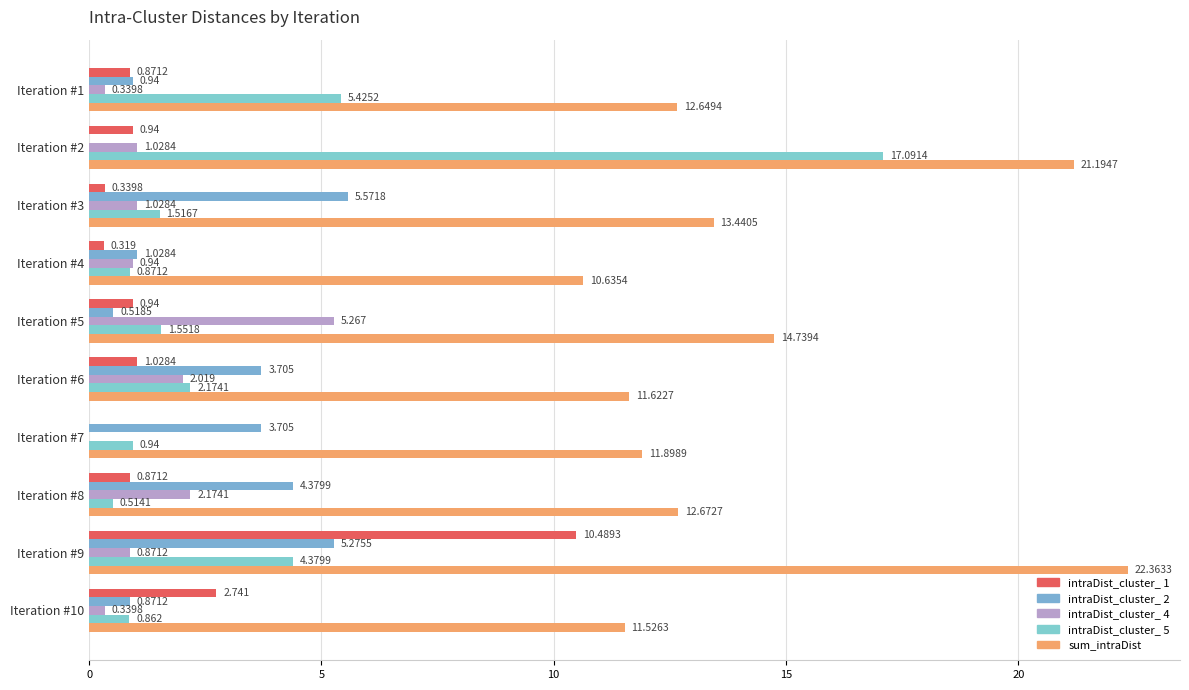

How many values in the intraDist_cluster_ 1 series exceed 0?

9